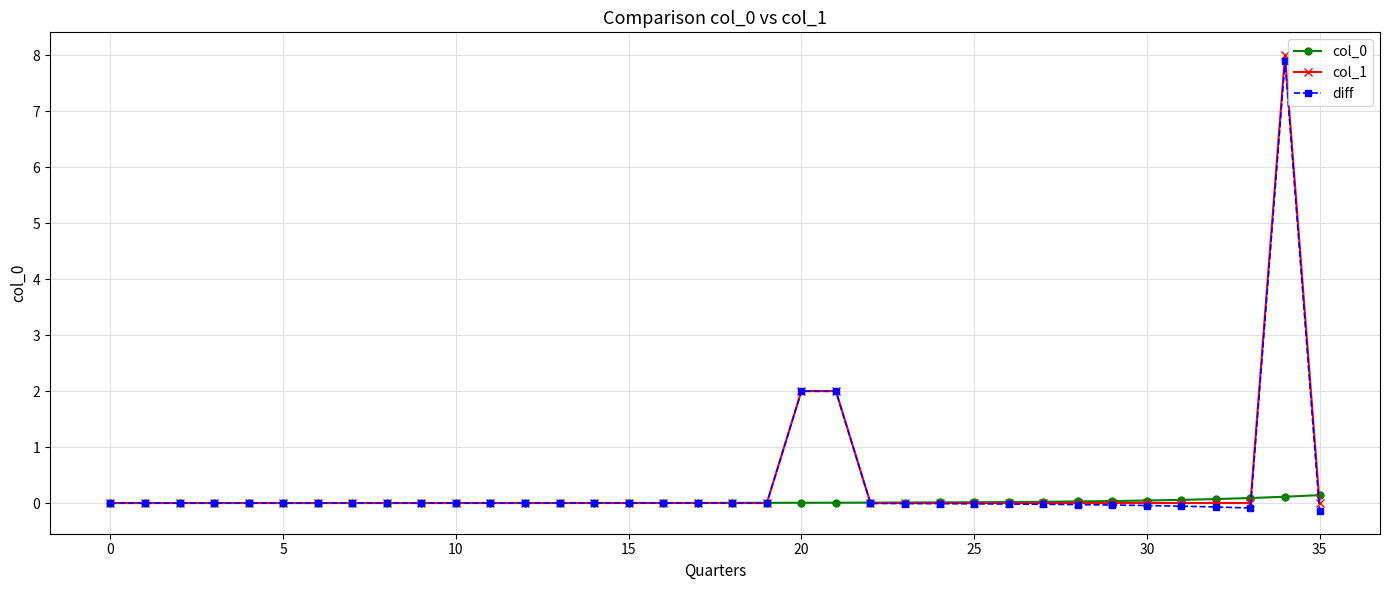

Count the number of data series in this chart.

3